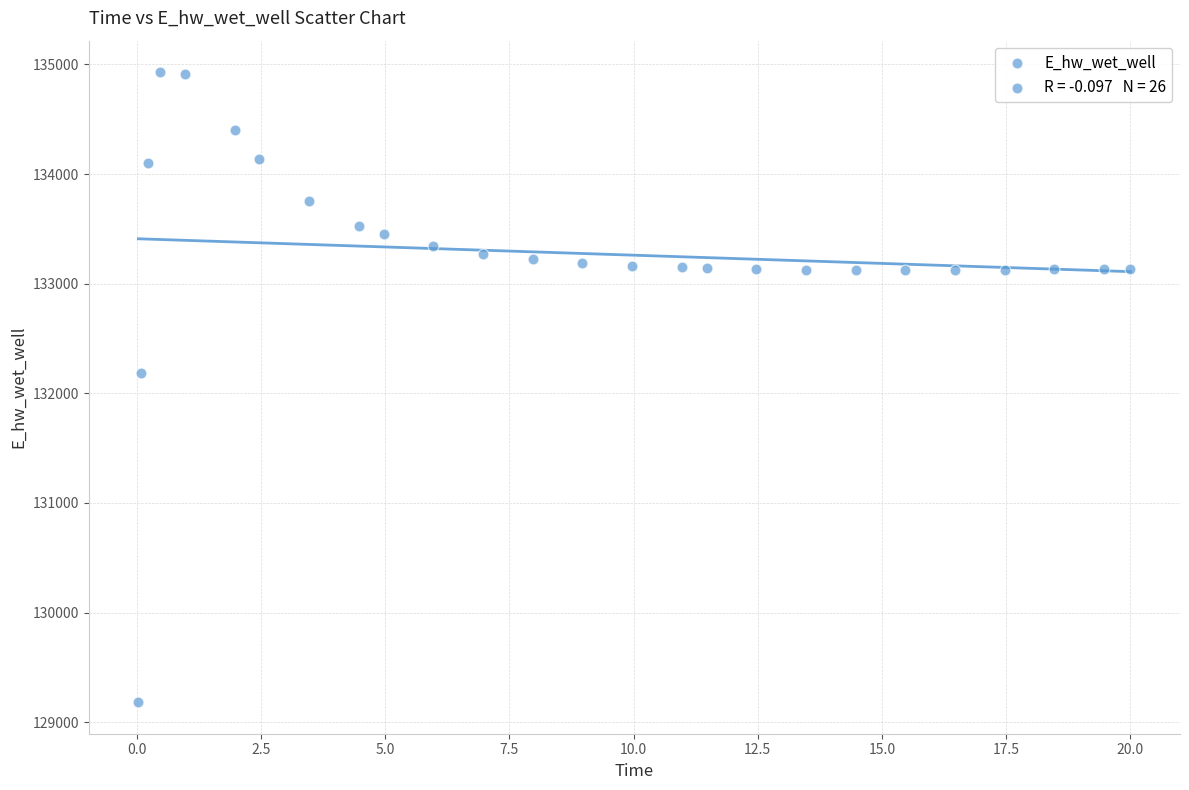

What Y value in the scatter plot is closest to 132055?

132181.4